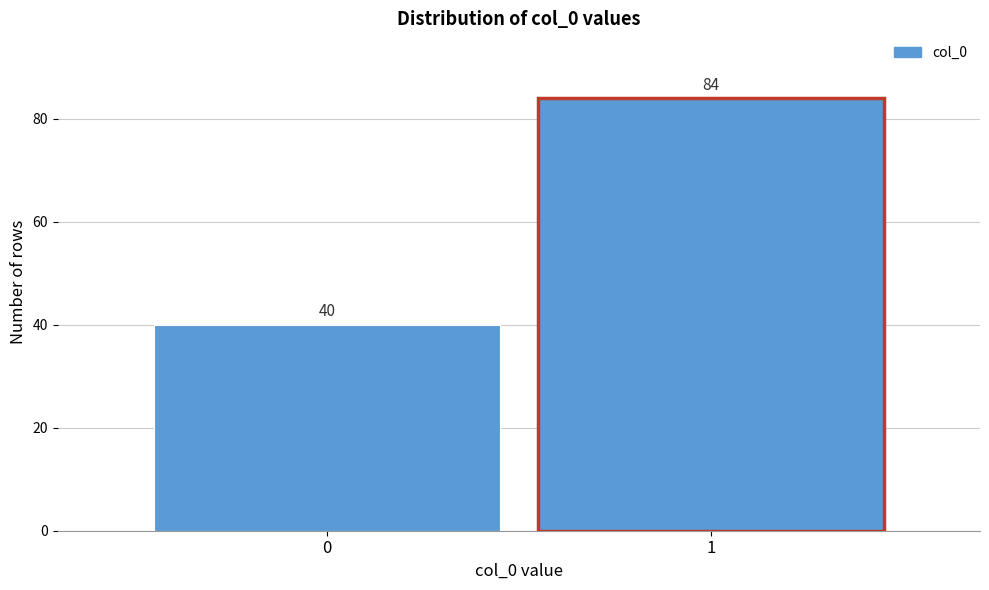

Reading left to right, list all the values displayed in this chart.

40	84